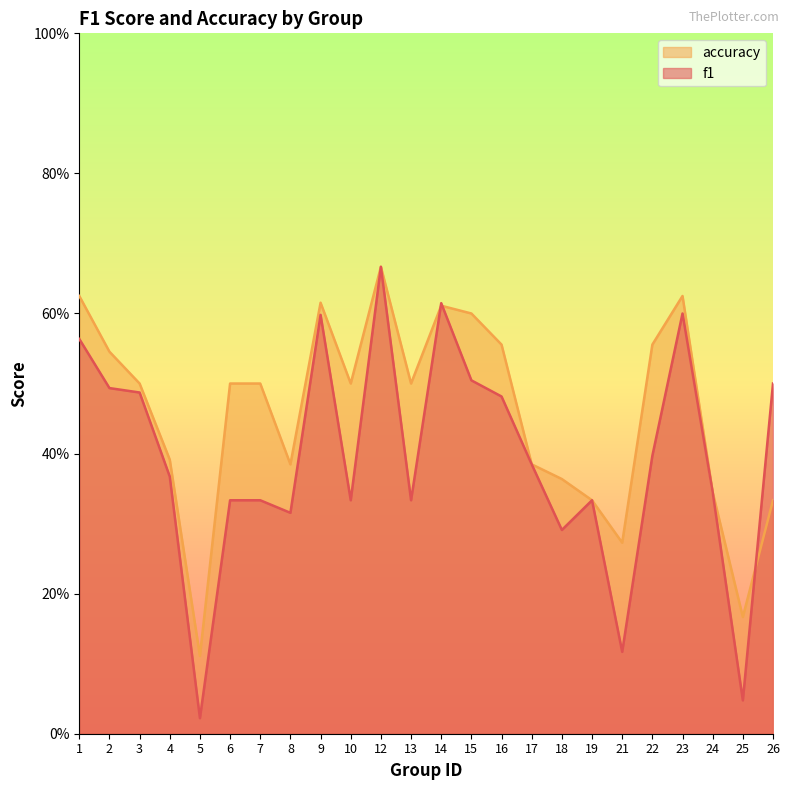

List the series in order of their peak value, highest first.

f1, accuracy